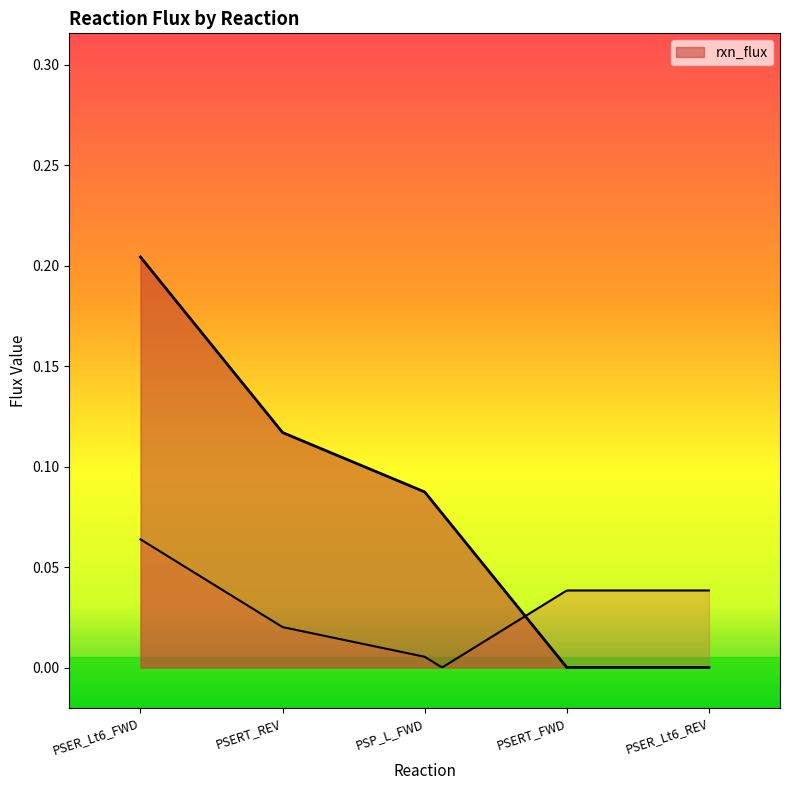

Read the value at PSERT_REV.

0.1